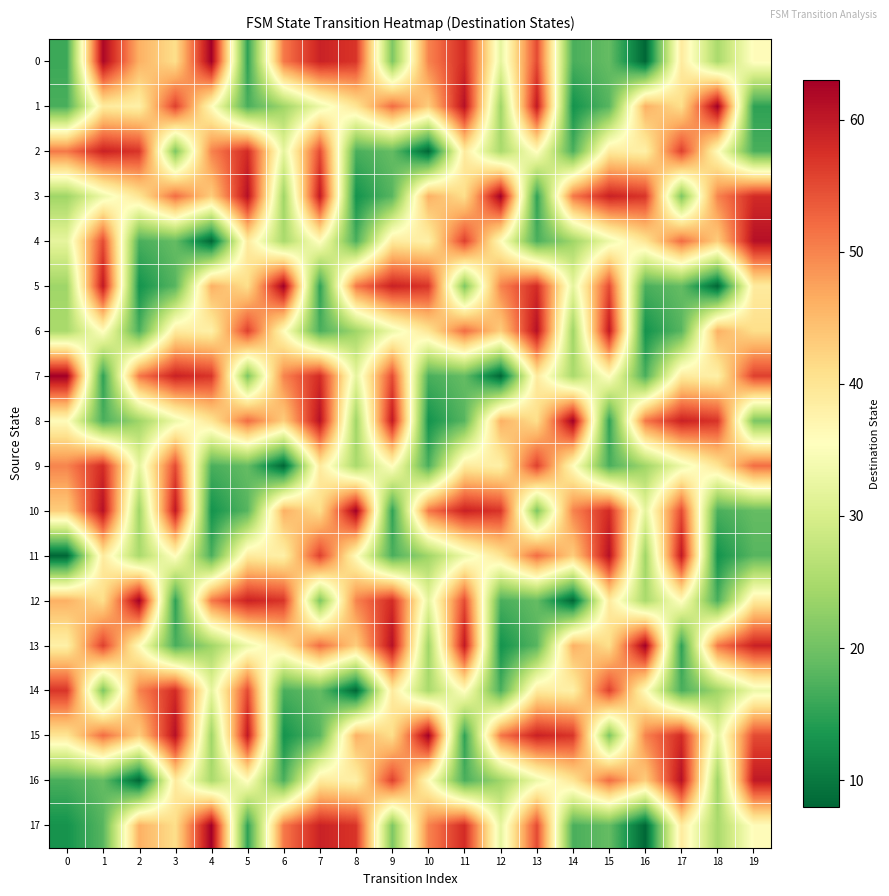

Reading left to right, list all the values displayed in this chart.

0: 0=16	1=62	2=46	3=41	4=63	5=15	6=51	7=59	8=57	9=21	10=50	11=58	12=32	13=55	14=17	15=19	16=8	17=39	18=25	19=36
1: 0=17	1=39	2=38	3=56	4=36	5=17	6=24	7=33	8=40	9=52	10=43	11=61	12=24	13=60	14=13	15=18	16=46	17=41	18=63	19=15
2: 0=51	1=59	2=57	3=21	4=50	5=58	6=32	7=55	8=17	9=19	10=8	11=39	12=25	13=36	14=17	15=39	16=38	17=56	18=36	19=17
3: 0=24	1=33	2=40	3=52	4=43	5=61	6=24	7=60	8=13	9=18	10=46	11=41	12=63	13=15	14=51	15=59	16=57	17=21	18=50	19=58
4: 0=32	1=55	2=17	3=19	4=8	5=39	6=25	7=36	8=17	9=39	10=38	11=56	12=36	13=17	14=24	15=33	16=40	17=52	18=43	19=61
5: 0=24	1=60	2=13	3=18	4=46	5=41	6=63	7=15	8=51	9=59	10=57	11=21	12=50	13=58	14=32	15=55	16=17	17=19	18=8	19=39
6: 0=25	1=36	2=17	3=39	4=38	5=56	6=36	7=17	8=24	9=33	10=40	11=52	12=43	13=61	14=24	15=60	16=13	17=18	18=46	19=41
7: 0=63	1=15	2=51	3=59	4=57	5=21	6=50	7=58	8=32	9=55	10=17	11=19	12=8	13=39	14=25	15=36	16=17	17=39	18=38	19=56
8: 0=36	1=17	2=24	3=33	4=40	5=52	6=43	7=61	8=24	9=60	10=13	11=18	12=46	13=41	14=63	15=15	16=51	17=59	18=57	19=21
9: 0=50	1=58	2=32	3=55	4=17	5=19	6=8	7=39	8=25	9=36	10=17	11=39	12=38	13=56	14=36	15=17	16=24	17=33	18=40	19=52
10: 0=43	1=61	2=24	3=60	4=13	5=18	6=46	7=41	8=63	9=15	10=51	11=59	12=57	13=21	14=50	15=58	16=32	17=55	18=17	19=19
11: 0=8	1=39	2=25	3=36	4=17	5=39	6=38	7=56	8=36	9=17	10=24	11=33	12=40	13=52	14=43	15=61	16=24	17=60	18=13	19=18
12: 0=46	1=41	2=63	3=15	4=51	5=59	6=57	7=21	8=50	9=58	10=32	11=55	12=17	13=19	14=8	15=39	16=25	17=36	18=17	19=39
13: 0=38	1=56	2=36	3=17	4=24	5=33	6=40	7=52	8=43	9=61	10=24	11=60	12=13	13=18	14=46	15=41	16=63	17=15	18=51	19=59
14: 0=57	1=21	2=50	3=58	4=32	5=55	6=17	7=19	8=8	9=39	10=25	11=36	12=17	13=39	14=38	15=56	16=36	17=17	18=24	19=33
15: 0=40	1=52	2=43	3=61	4=24	5=60	6=13	7=18	8=46	9=41	10=63	11=15	12=51	13=59	14=57	15=21	16=50	17=58	18=32	19=55
16: 0=17	1=19	2=8	3=39	4=25	5=36	6=17	7=39	8=38	9=56	10=36	11=17	12=24	13=33	14=40	15=52	16=43	17=61	18=24	19=60
17: 0=13	1=18	2=46	3=41	4=63	5=15	6=51	7=59	8=57	9=21	10=50	11=58	12=32	13=55	14=17	15=19	16=8	17=39	18=25	19=36